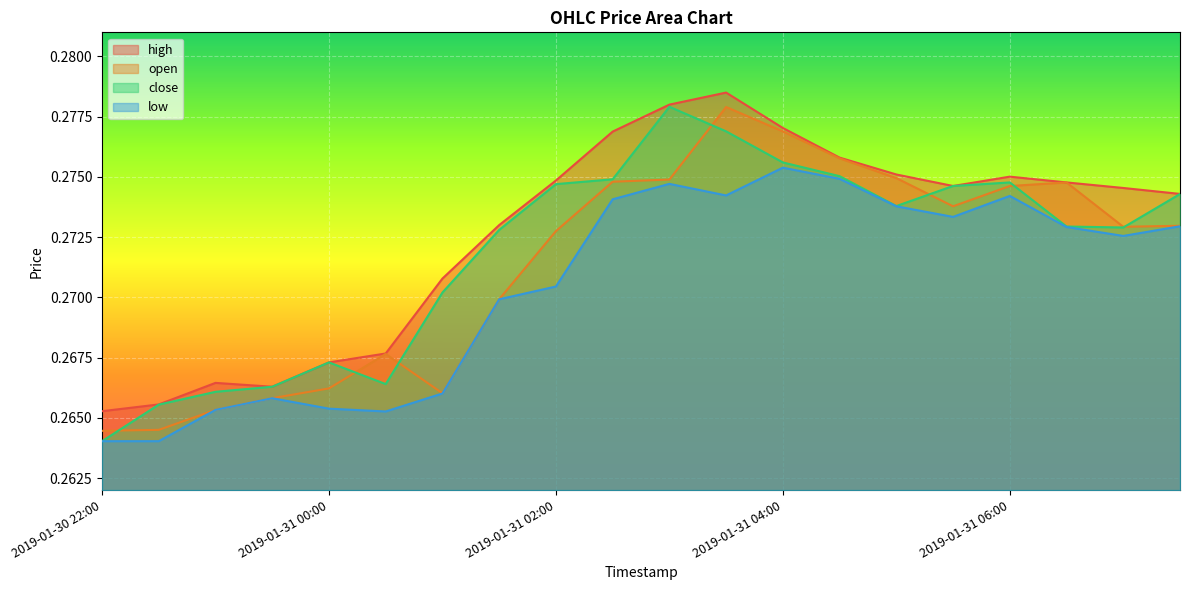

How many interior local valleys does the close series have?

3